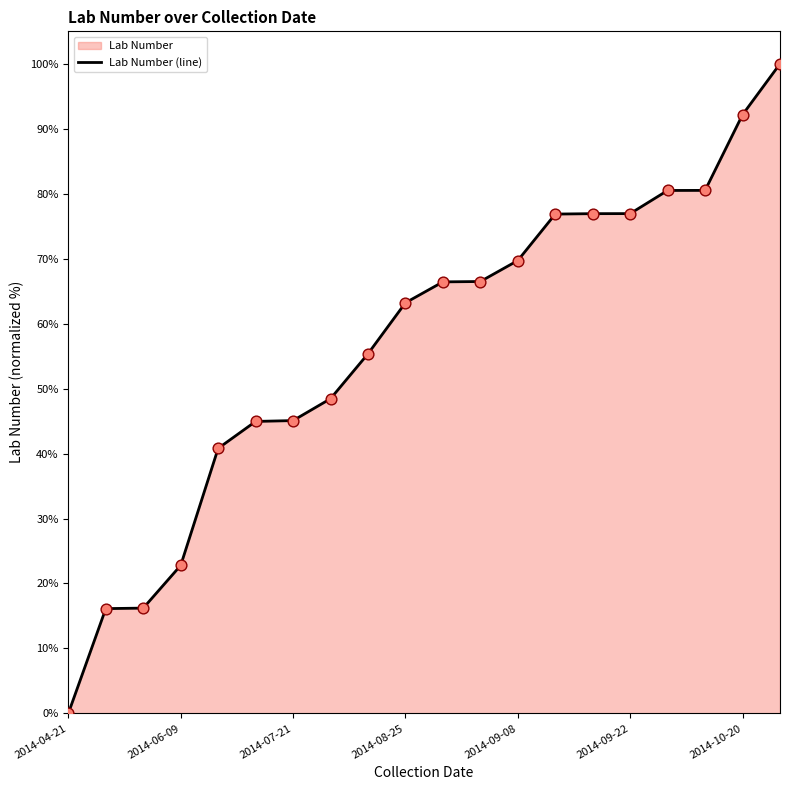

What is the ratio of the value at 17 to the value at 19?

0.8